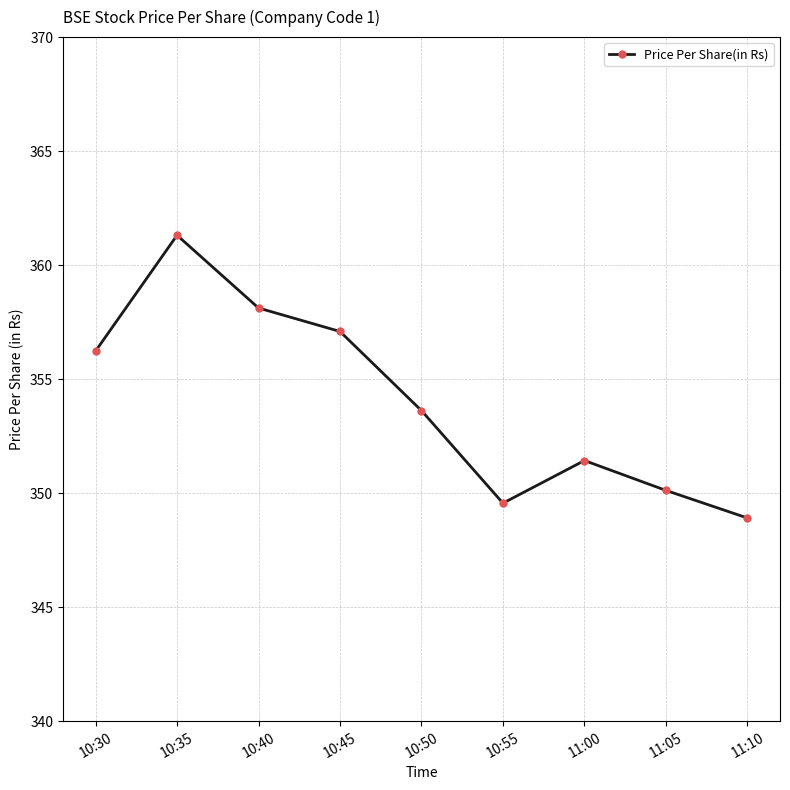

The chart shows a value of 349.6 at 10:55. True or false?

True